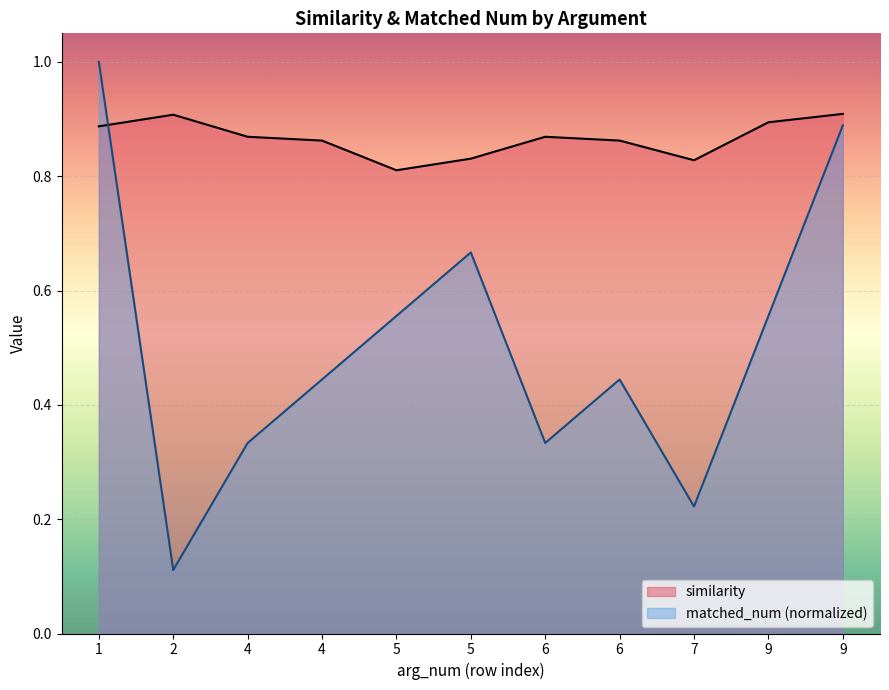

Where is the first local maximum for similarity?

2